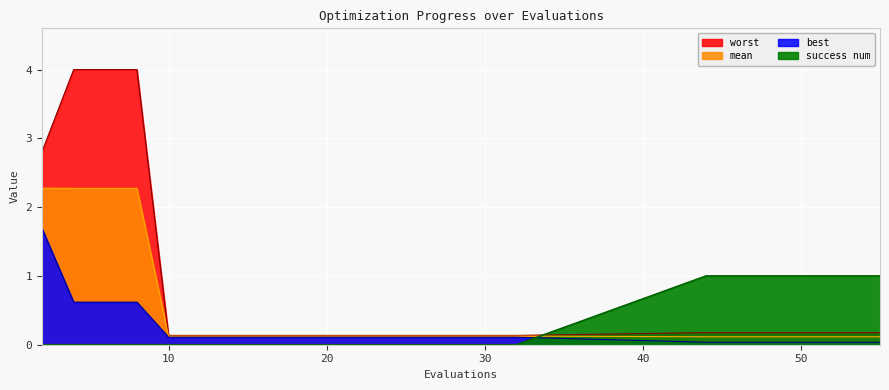

What is the difference between the second highest and second lowest values in the best series?

0.6